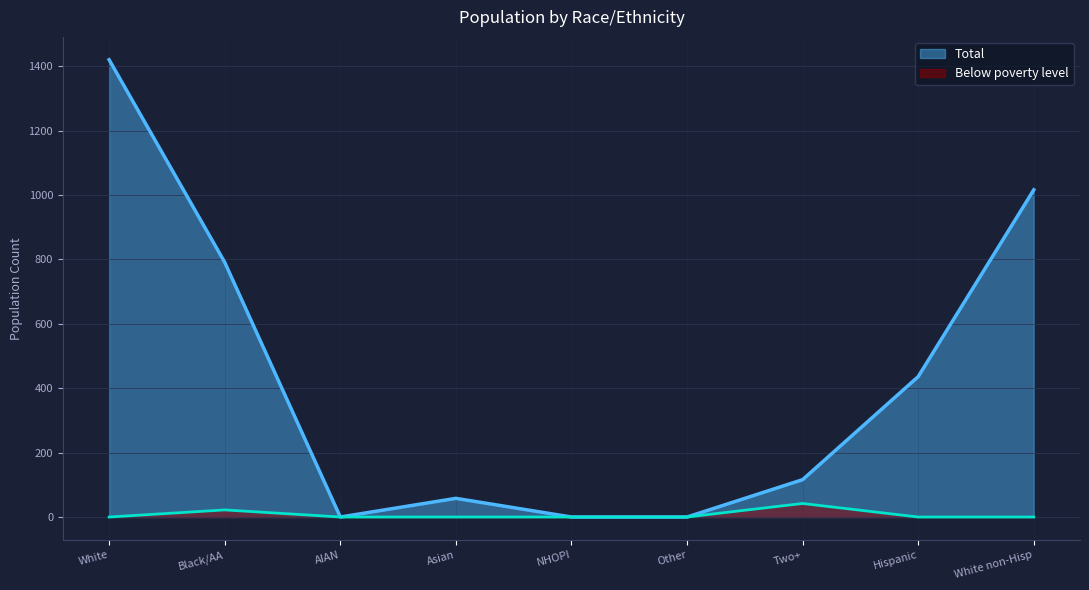

Is it true that Total equals 0 at NHOPI?

True